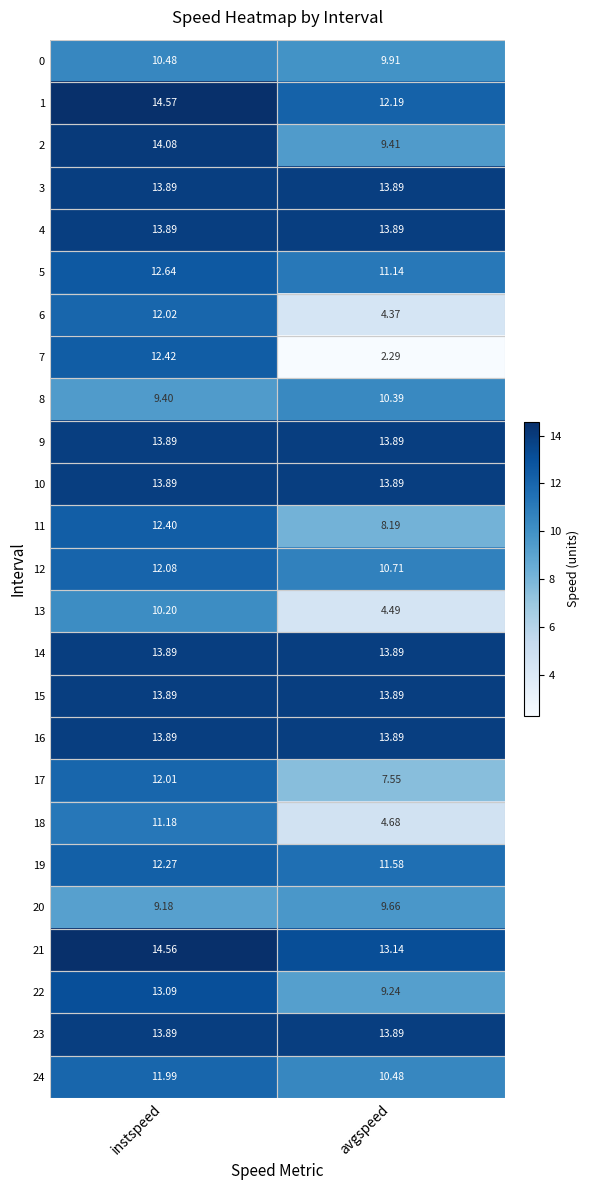

At which label does 2 first exceed 14?

instspeed